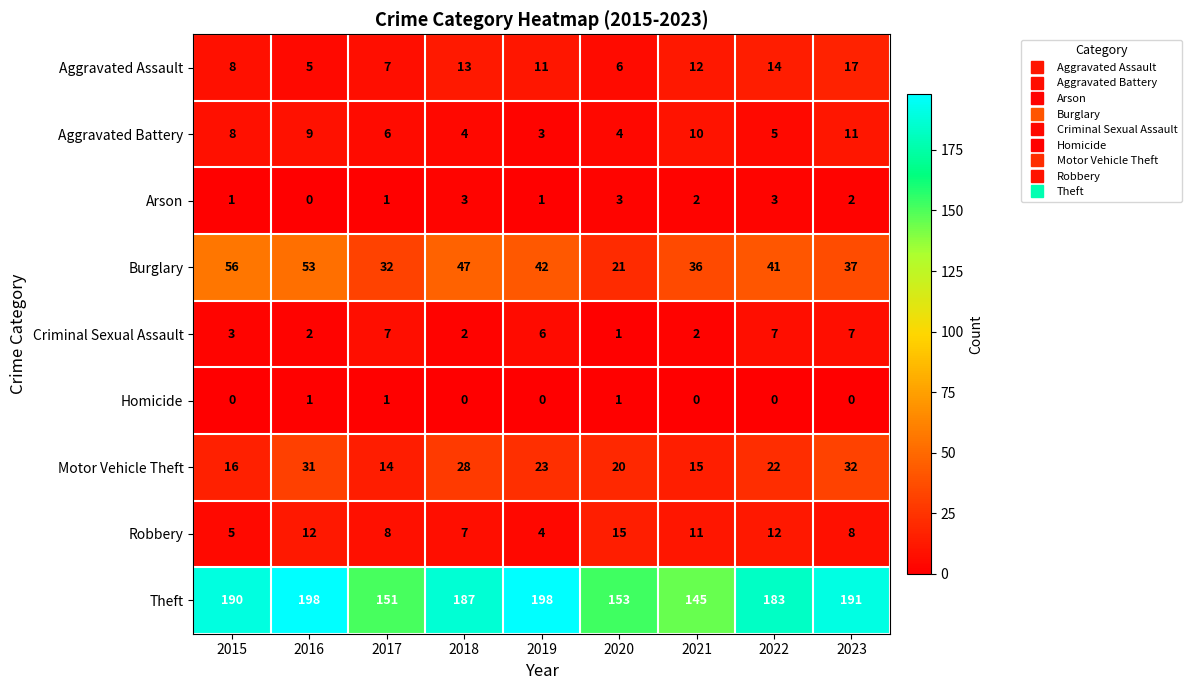

Rank the series at 2022 from highest to lowest value.

Theft, Burglary, Motor Vehicle Theft, Aggravated Assault, Robbery, Criminal Sexual Assault, Aggravated Battery, Arson, Homicide